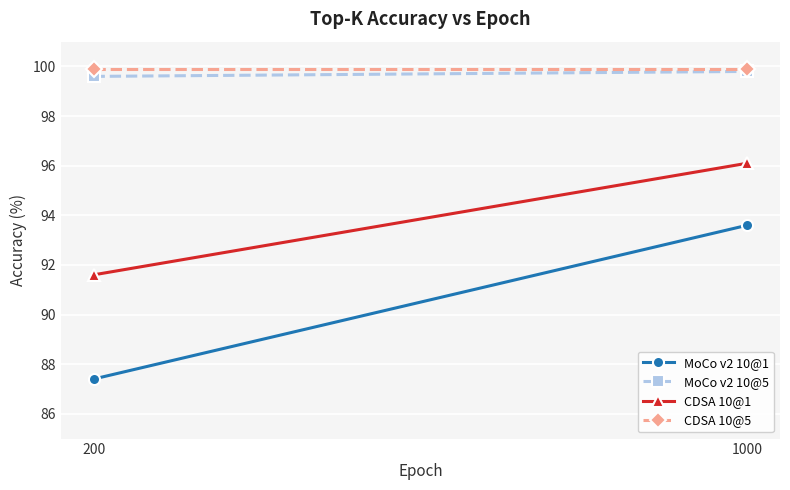

What value does the MoCo v2 10@5 series have at 200?

99.6